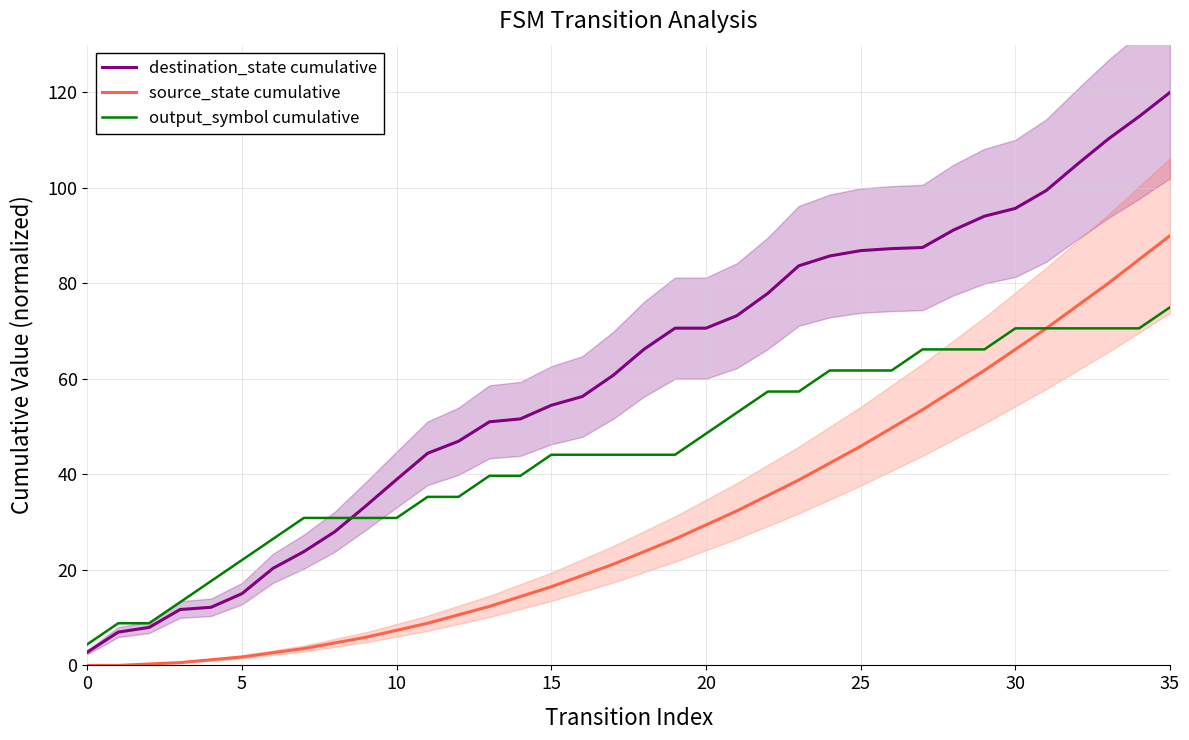

At which label does output_symbol cumulative reach its peak?

35